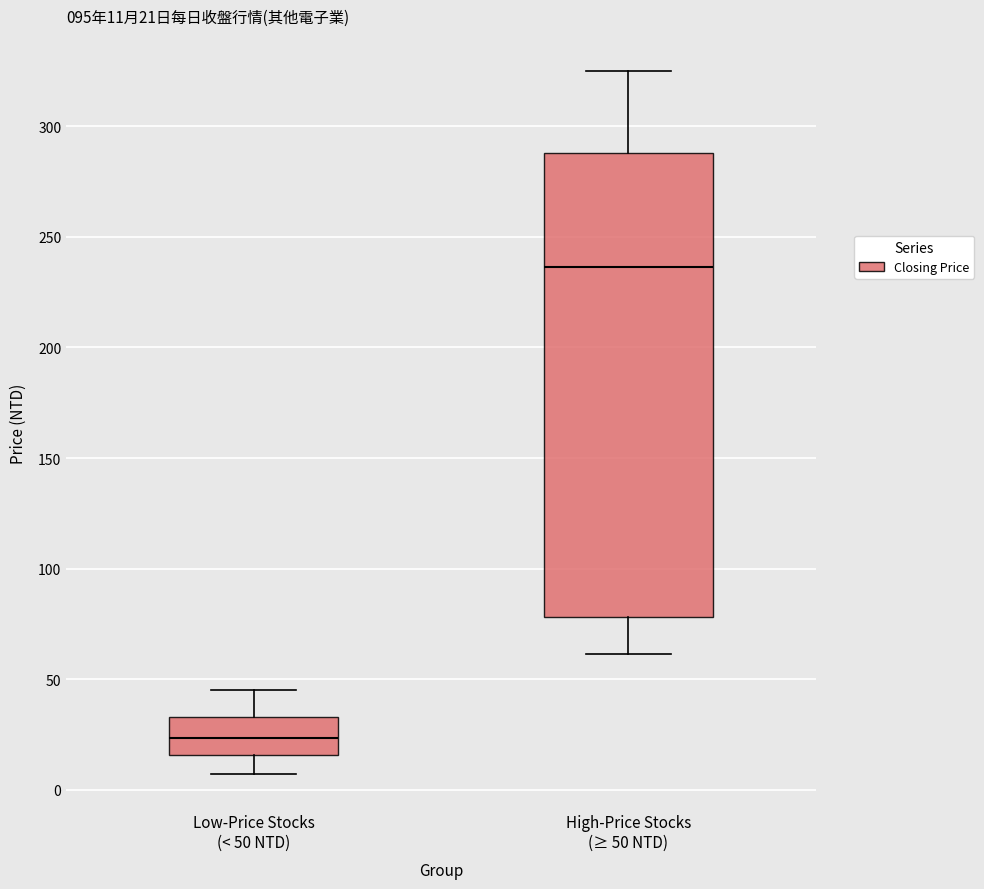

Which box is the tallest, from its lower edge to its upper edge?

High-Price Stocks (≥ 50 NTD)